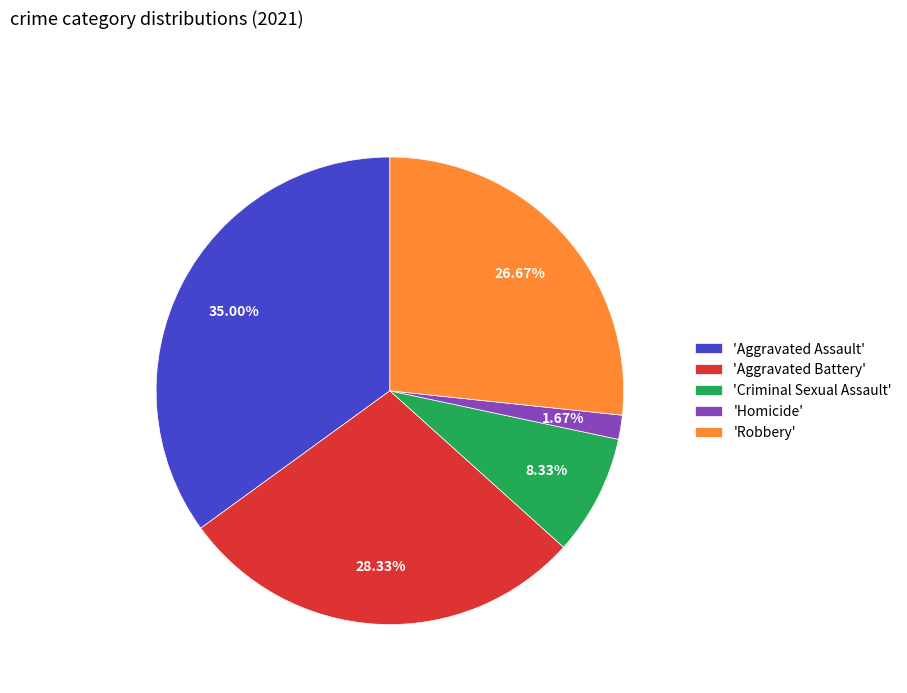

Approximately how many times larger is the value at 'Aggravated Battery' compared to 'Robbery'?

1.1